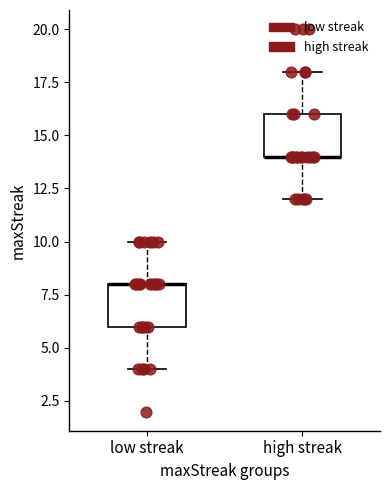

Reading left to right, transcribe this box plot: for each box, give where its median line is, the range the box spans, and where its two whiskers end, as read against the y-axis. The values are not printed on the chart, so give them approximately, as read against the axis.

low streak: median 8 (drawn on the box's upper edge), box 6 to 8, whiskers 4 to 10
high streak: median 14 (drawn on the box's lower edge), box 14 to 16, whiskers 12 to 18